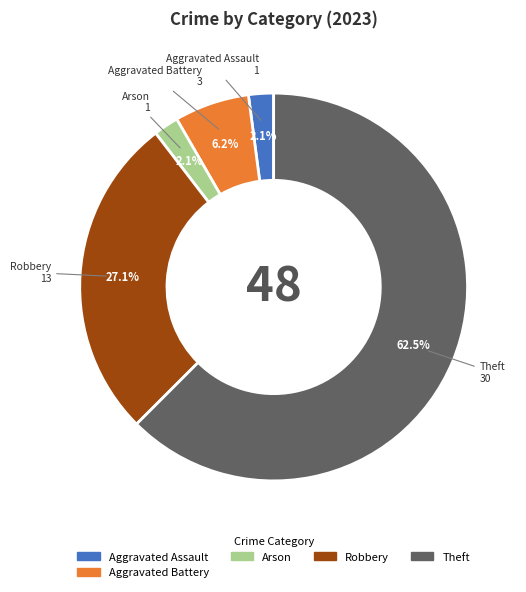

Is there any slice that represents more than half of the pie?

Yes